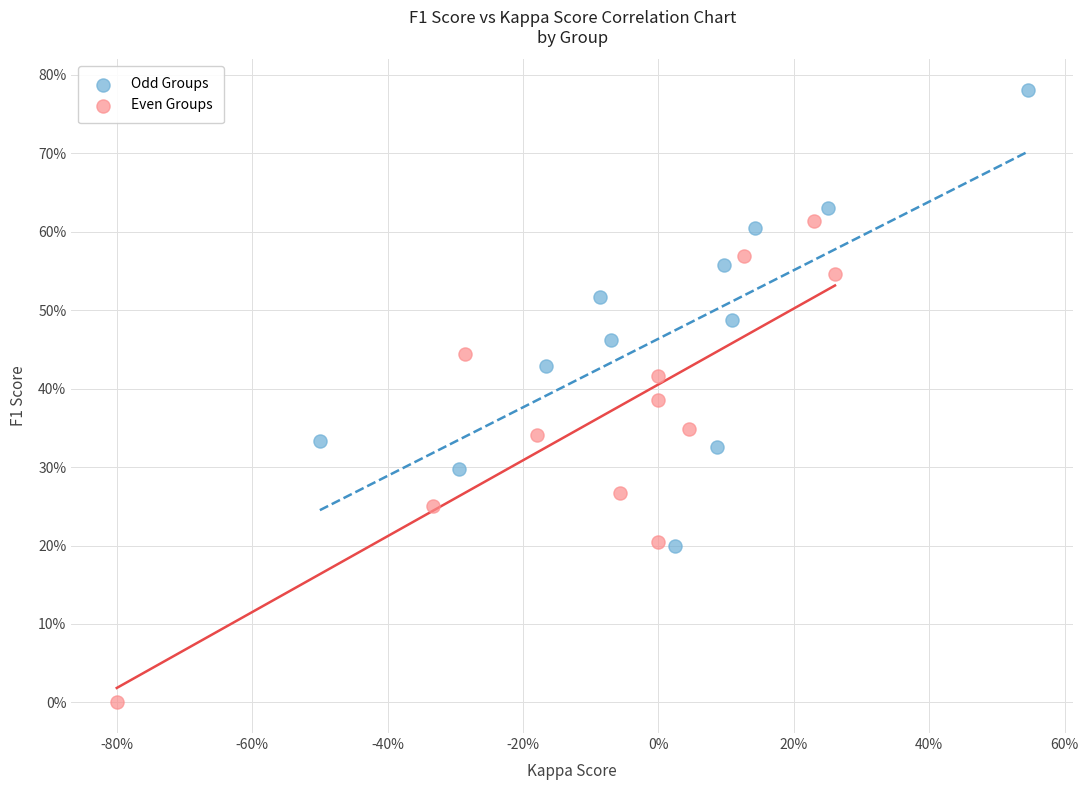

Which series contains the lowest Y value?

Even Groups